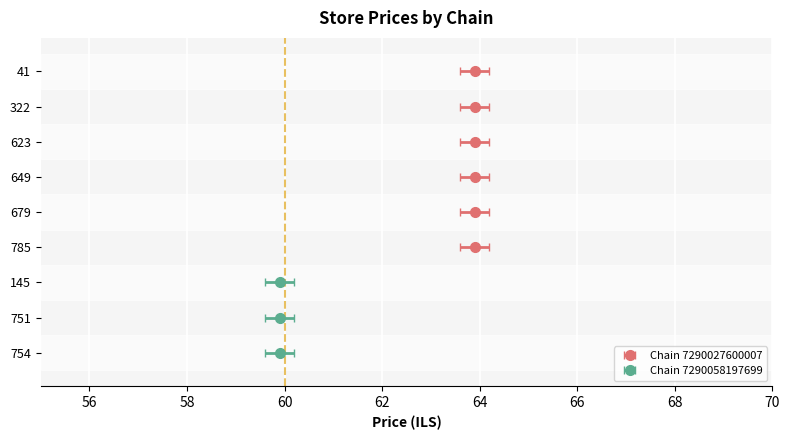

Which category has the lowest value across all series?

145